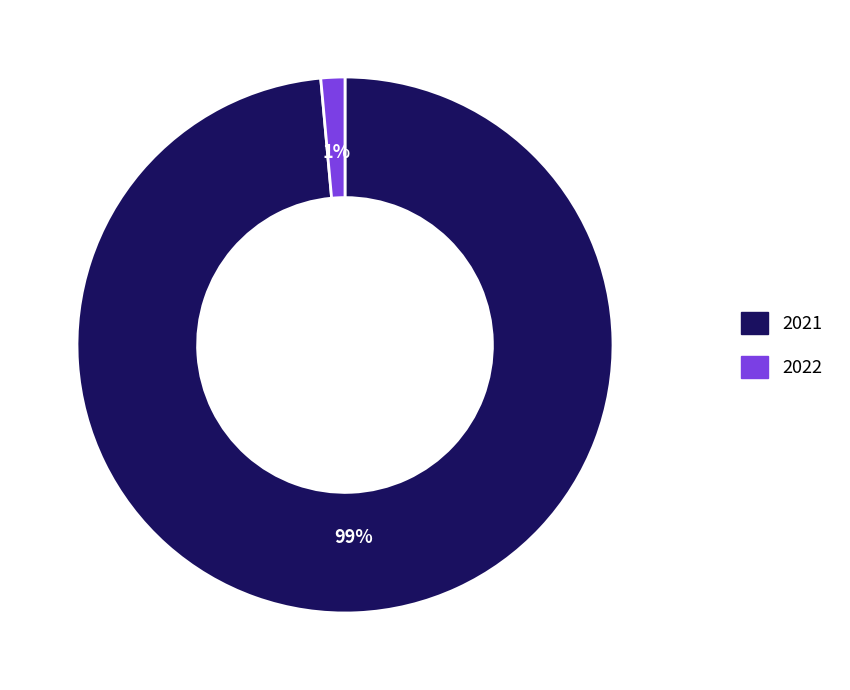

How many segments does this pie chart have?

2